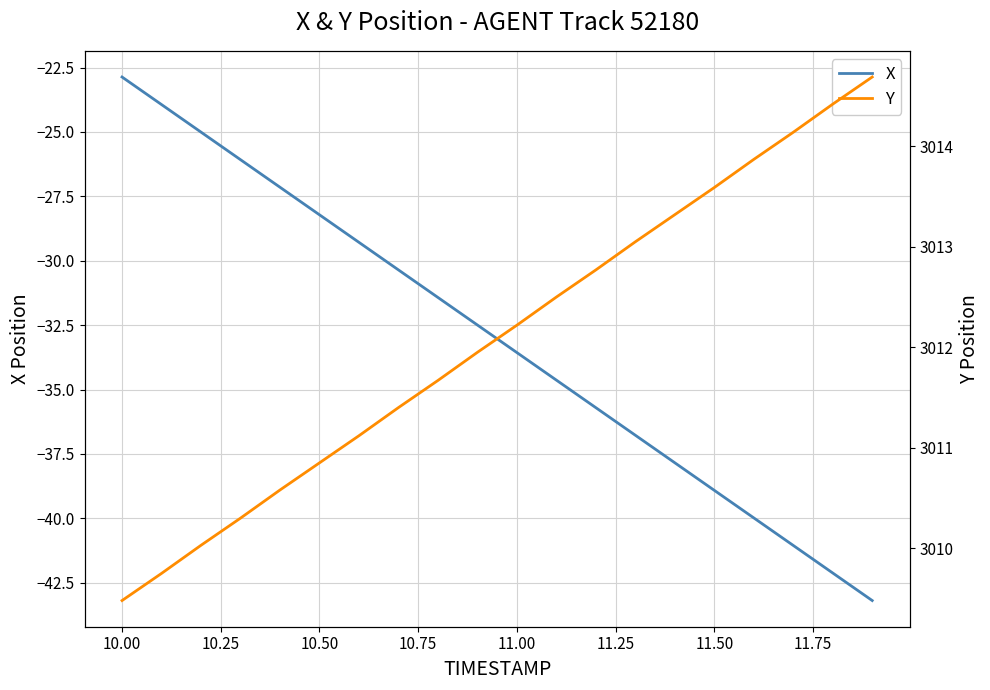

Where does the X series first go above -32?

10.00